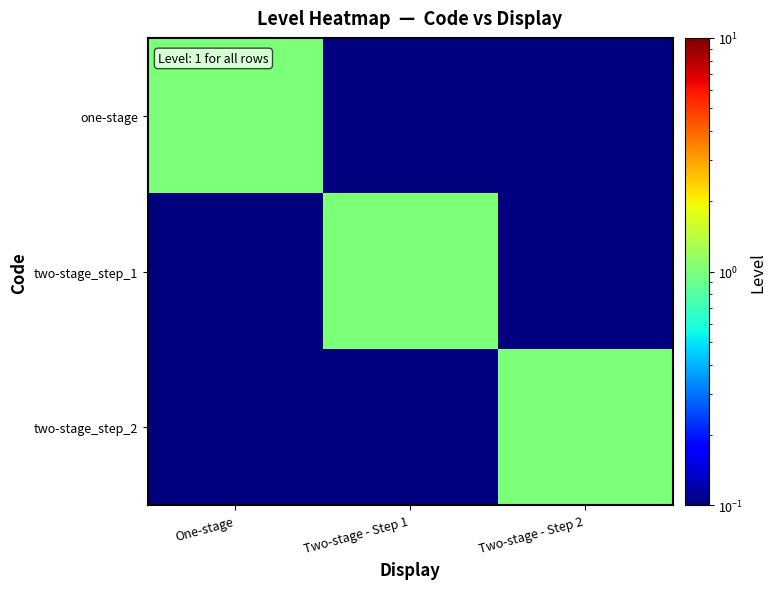

What is the total value across all series at Two-stage - Step 2?

1.0